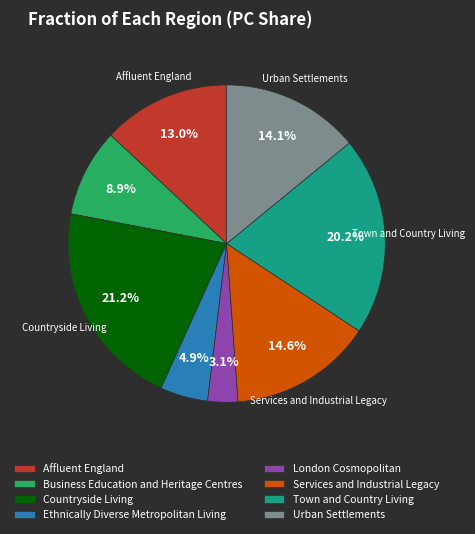

Is Urban Settlements the majority of the pie?

No